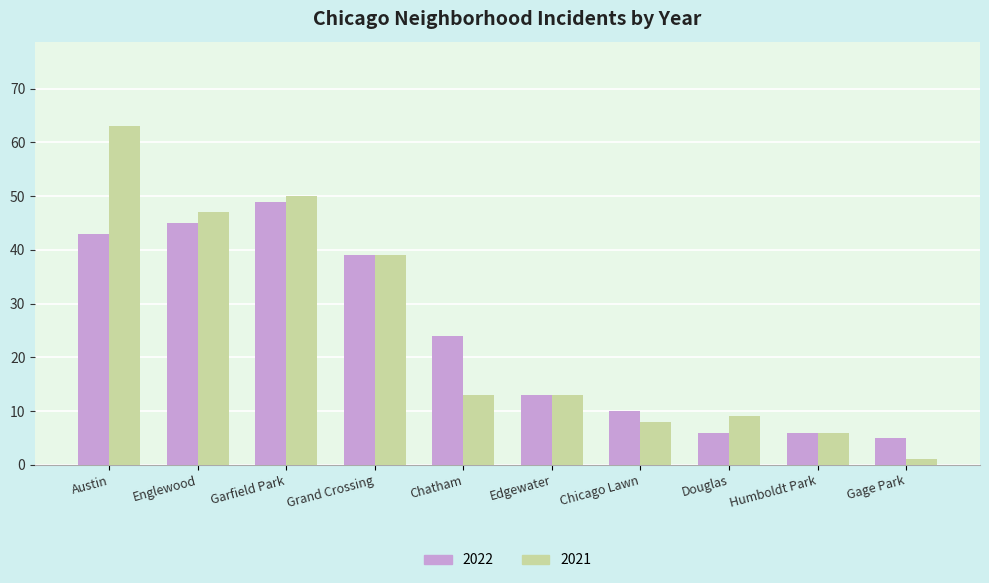

Reading right to left, list all the values displayed in this chart.

2022: Gage Park=5	Humboldt Park=6	Douglas=6	Chicago Lawn=10	Edgewater=13	Chatham=24	Grand Crossing=39	Garfield Park=49	Englewood=45	Austin=43
2021: Gage Park=1	Humboldt Park=6	Douglas=9	Chicago Lawn=8	Edgewater=13	Chatham=13	Grand Crossing=39	Garfield Park=50	Englewood=47	Austin=63